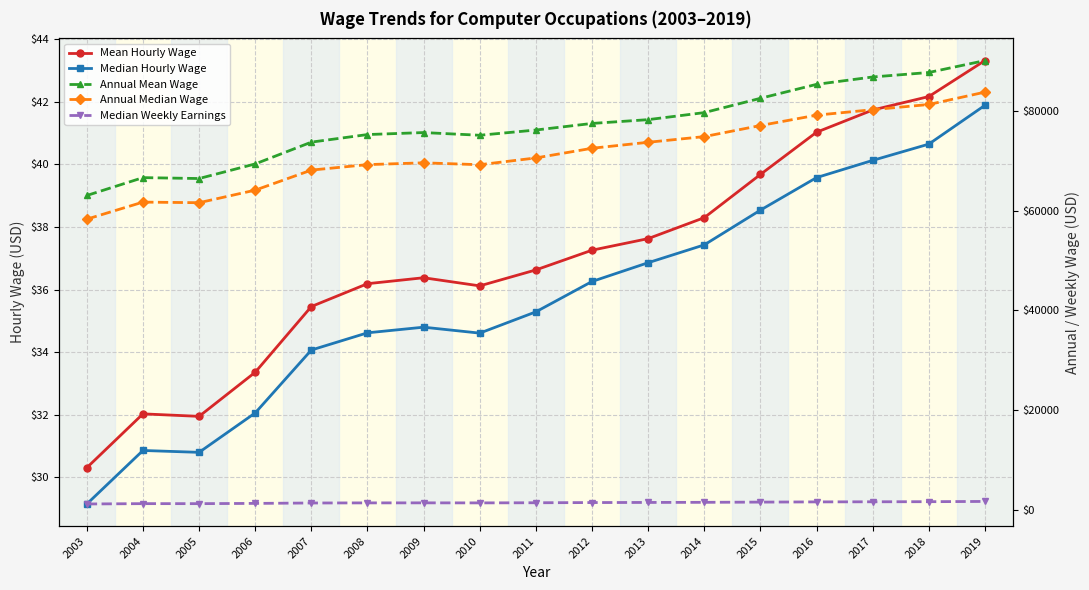

At which category is the sum across all series the highest?

2019